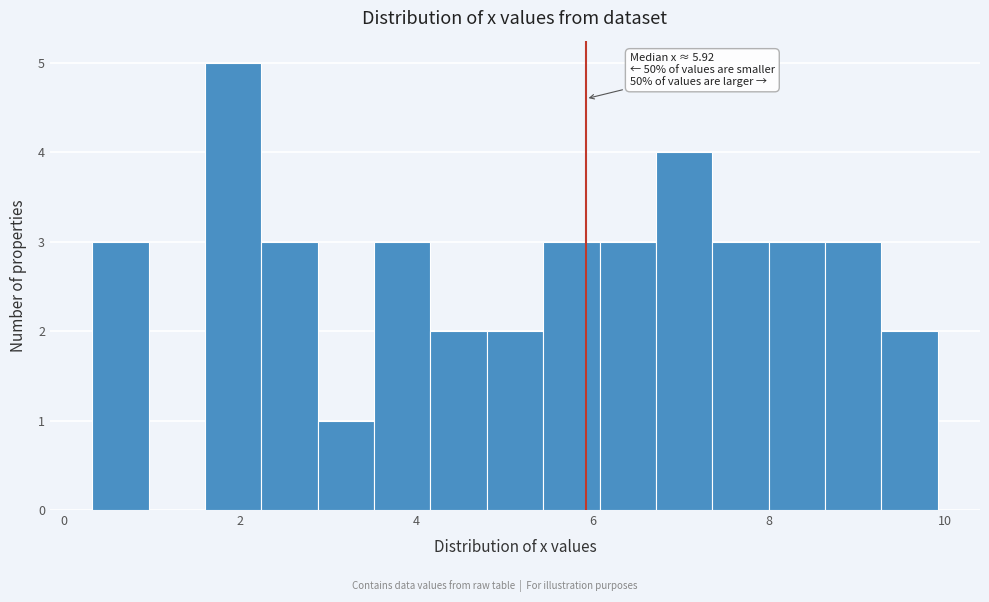

Read against the x-axis, roughly where is the centre of the tallest bar?

2.0